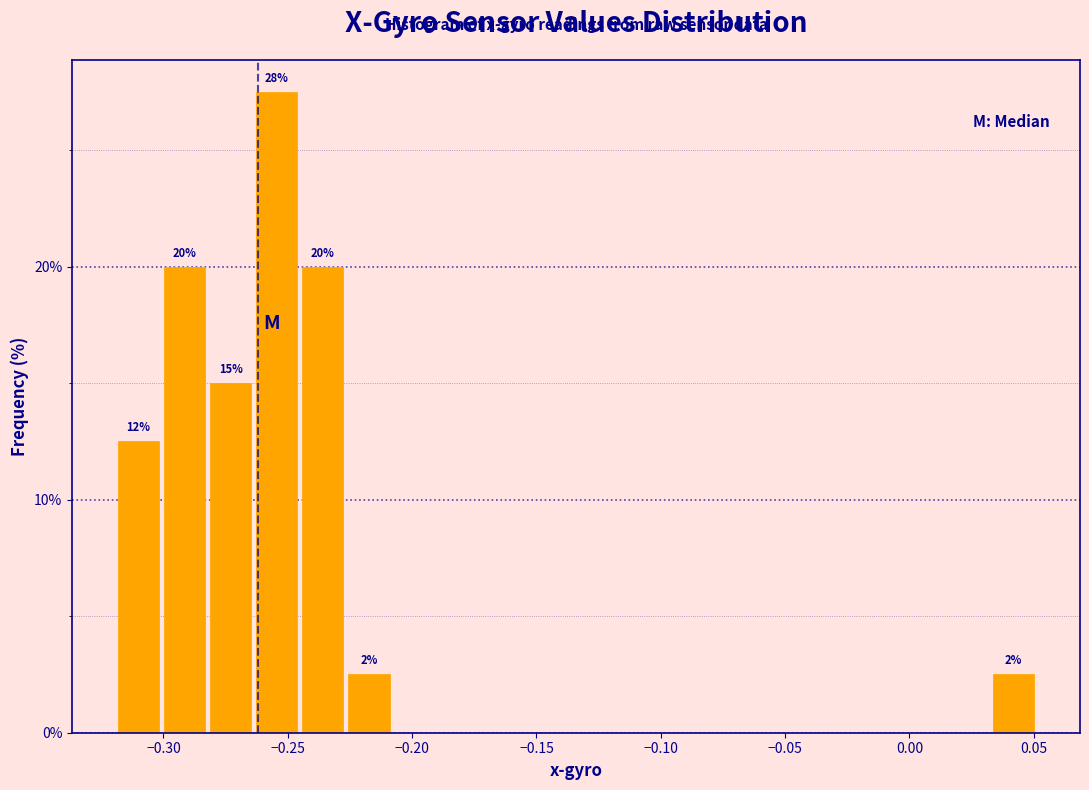

Around what value on the x-axis is the tallest bar? Give the approximate position of its centre, as read against the axis.

-0.255